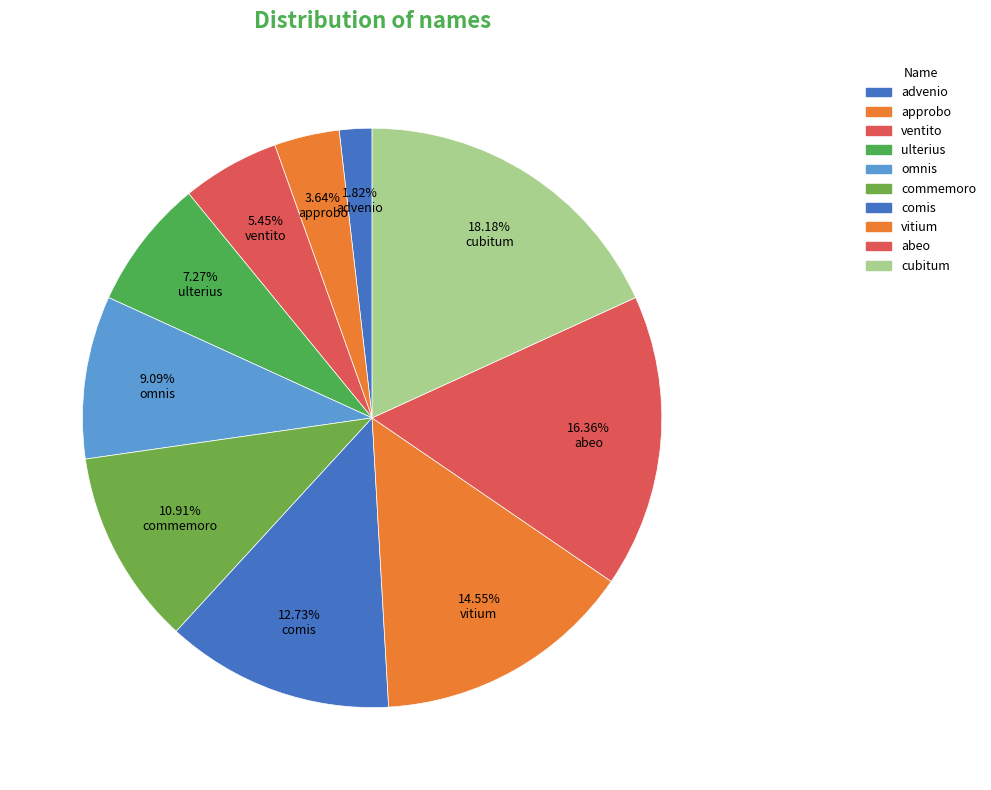

To the nearest percent, what is the average slice percentage?

10%